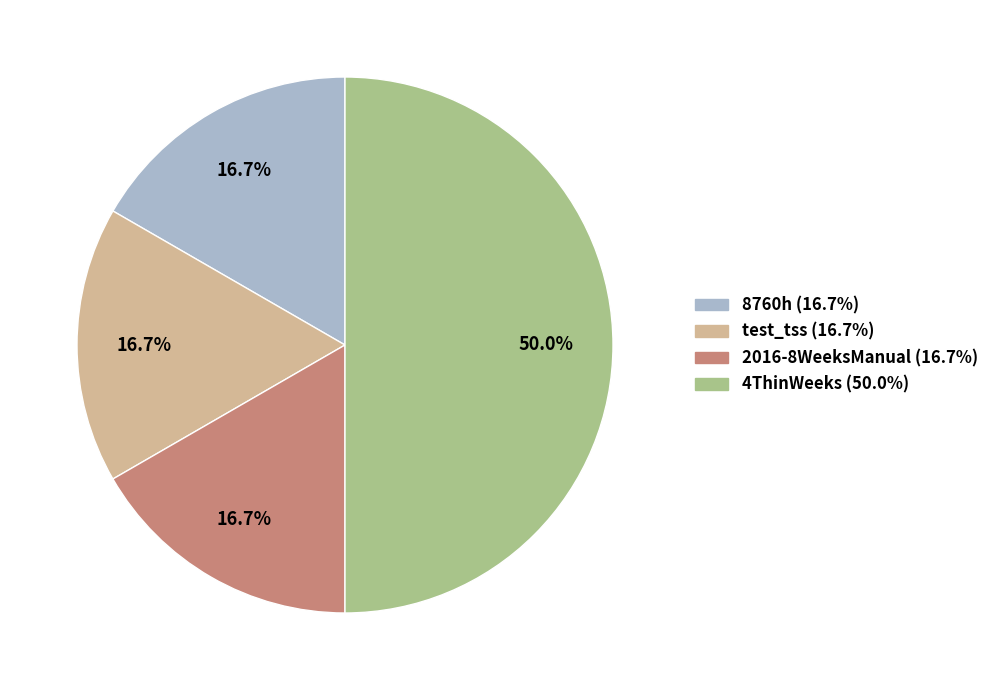

How many slices are in this pie chart?

4